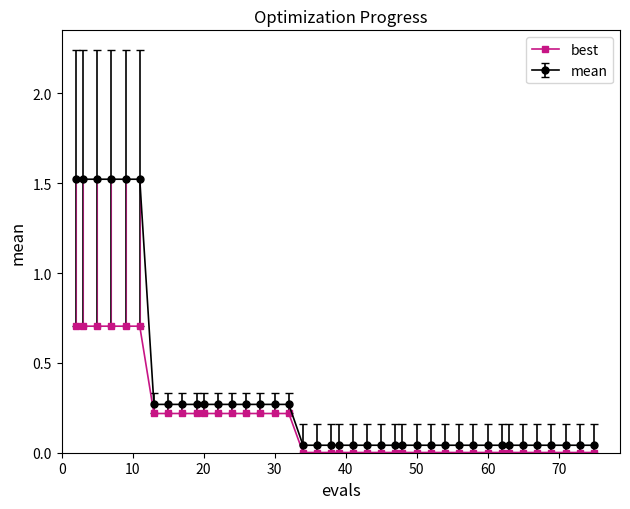

What is the maximum value shown in the chart?

1.5